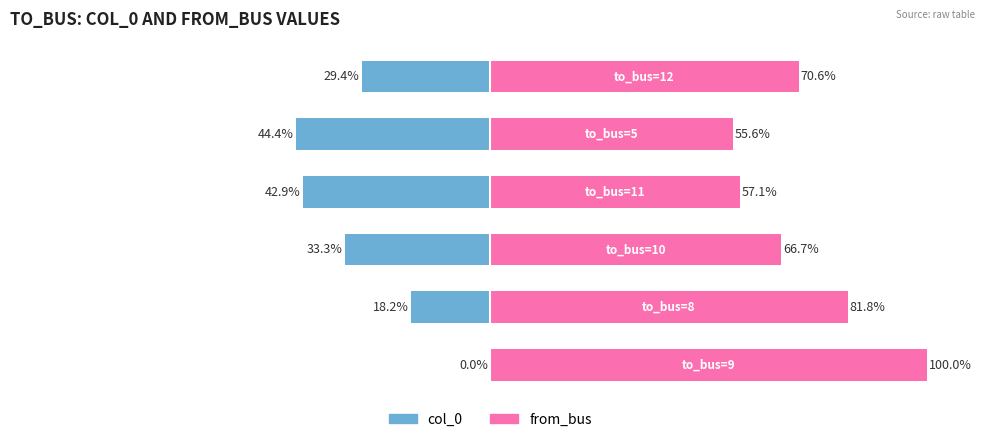

The value of from_bus at 2 is 41.4. True or false?

False